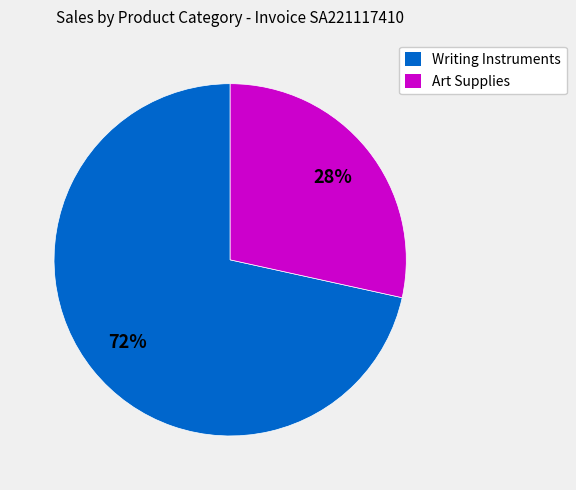

What is the smallest slice in the pie chart?

Art Supplies